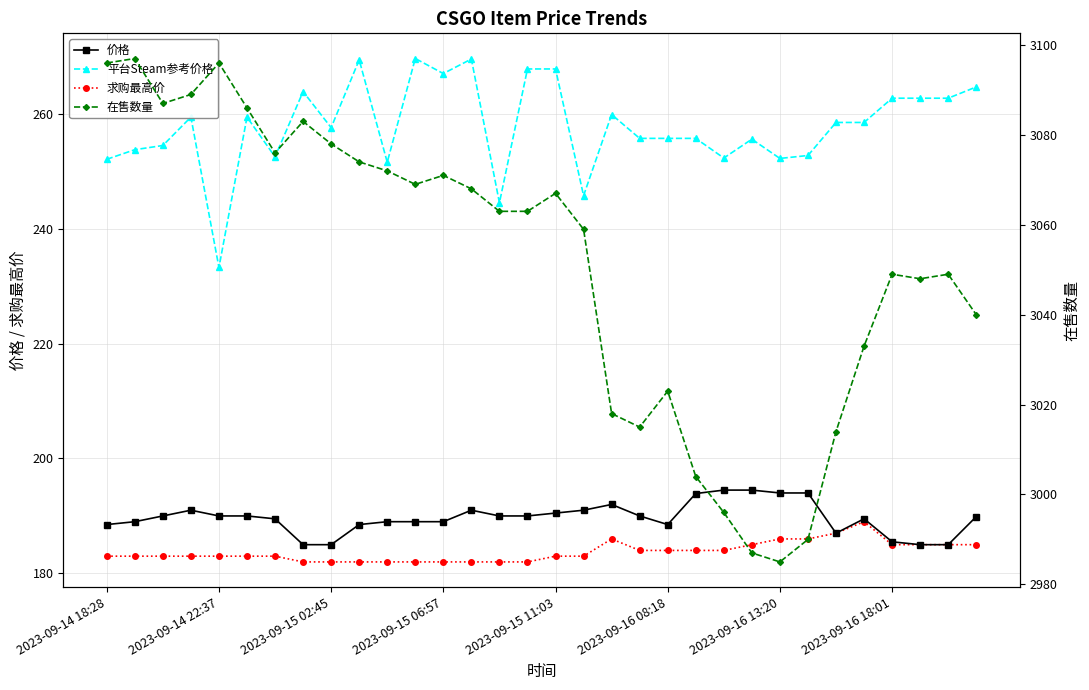

How many data points in 价格 are above 190?

10